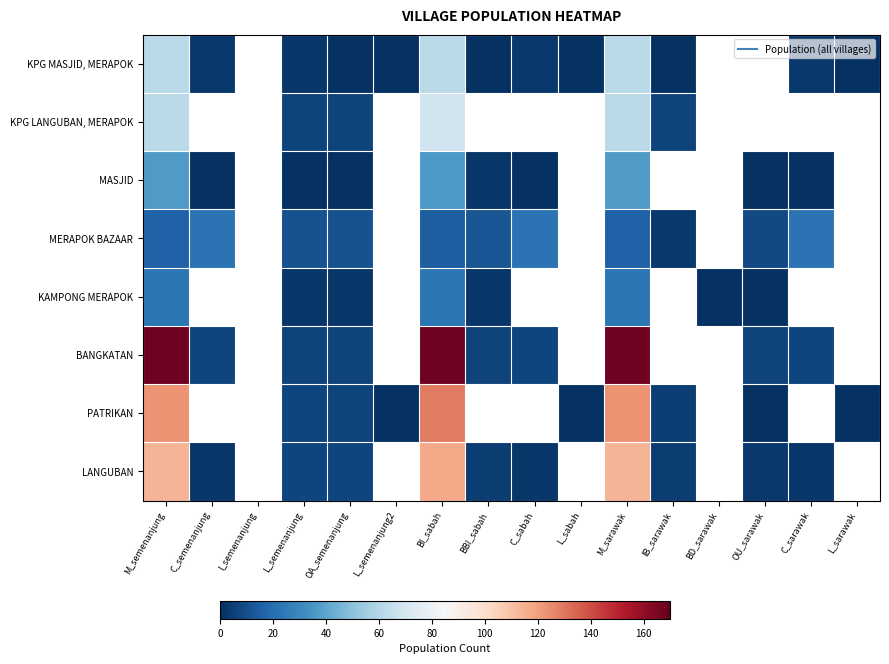

Which category has the highest value in the PATRIKAN series?

BI_sabah